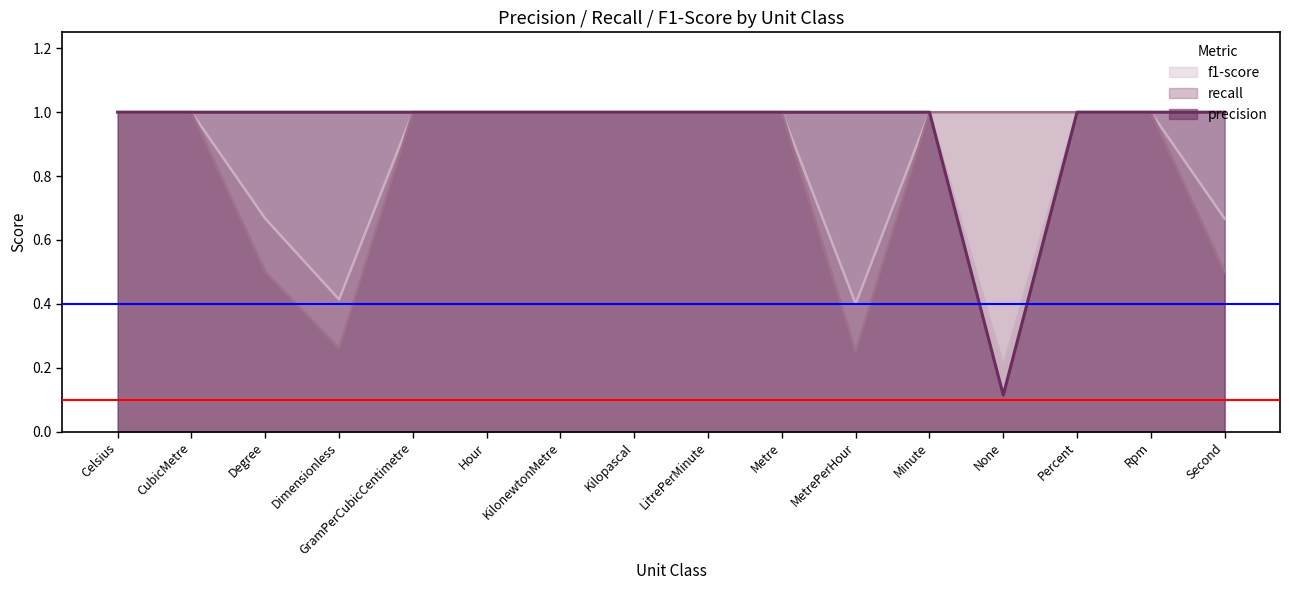

At which category is the sum across all series the highest?

Celsius